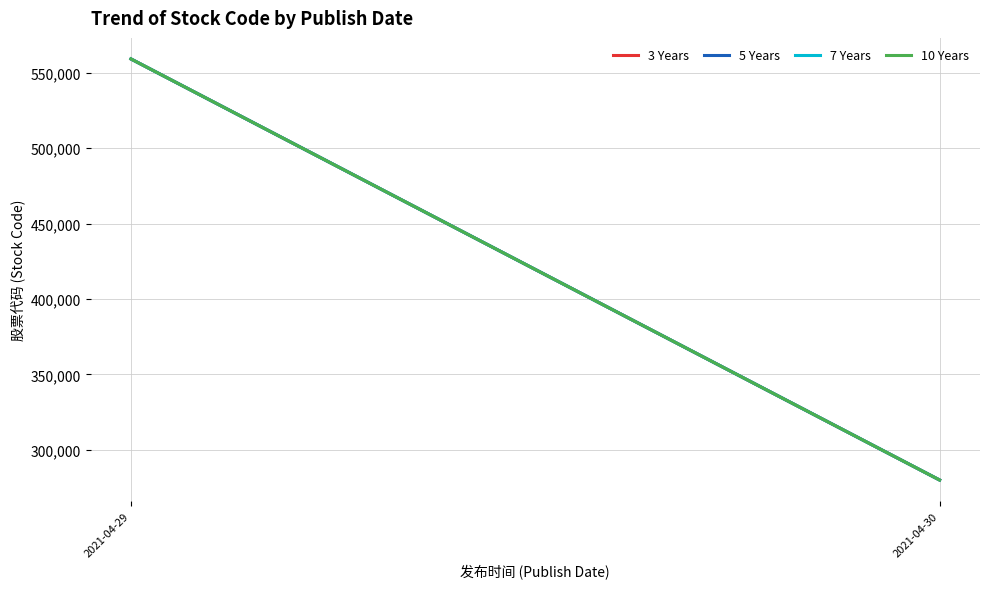

Rank the categories by 3 Years value from lowest to highest.

2021-04-30, 2021-04-29